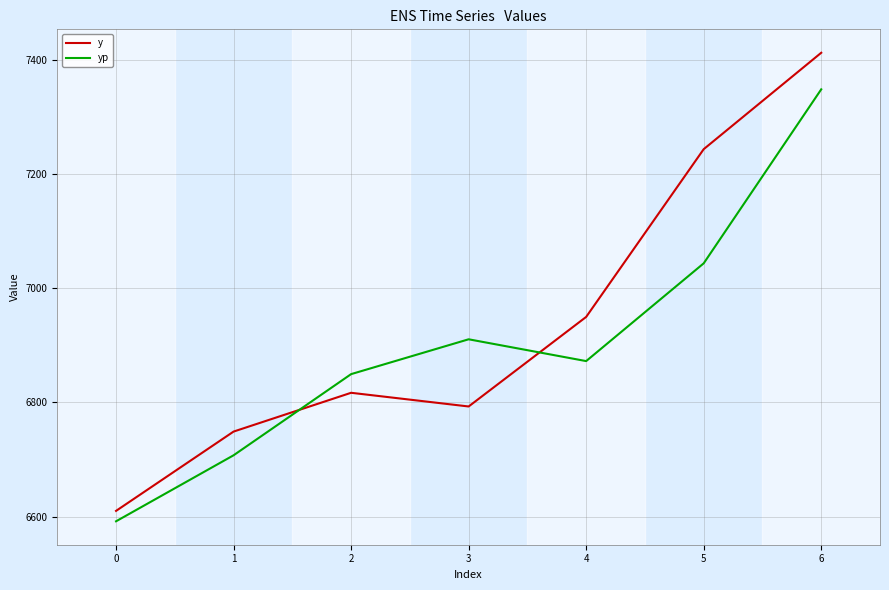

What is the lowest value of the yp series?

6591.8